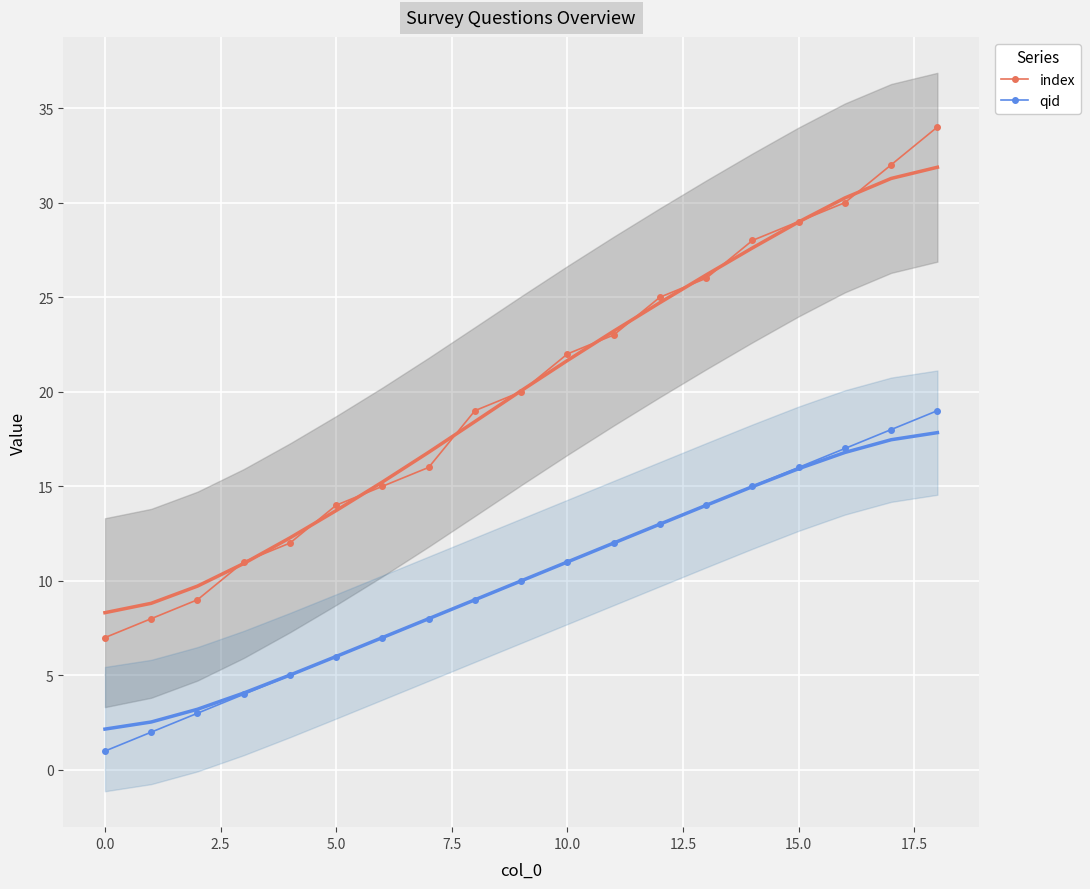

The index series shows 23 at 11. True or false?

True